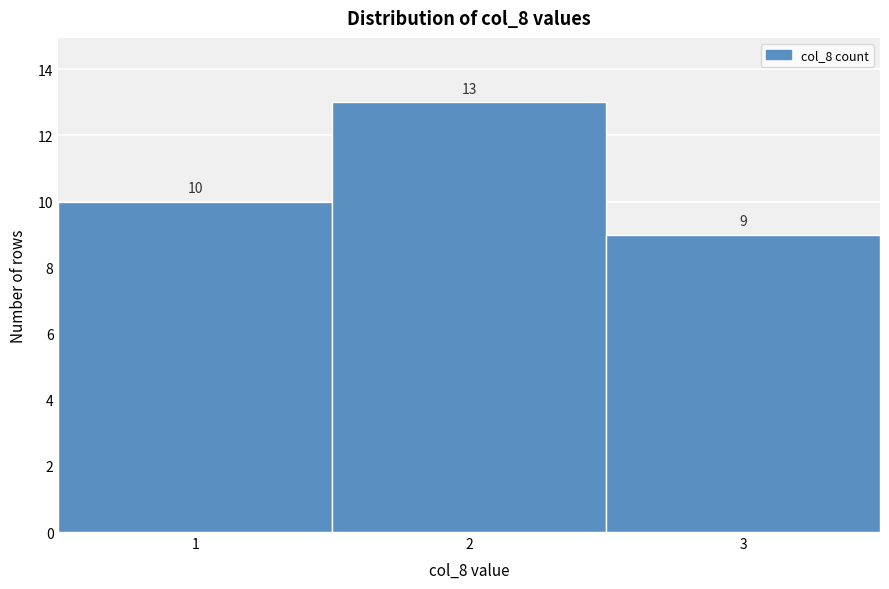

Reading left to right, transcribe this chart: for each bar, give the range it covers on the x-axis and its height.

0.5 to 1.5: 10
1.5 to 2.5: 13
2.5 to 3.5: 9